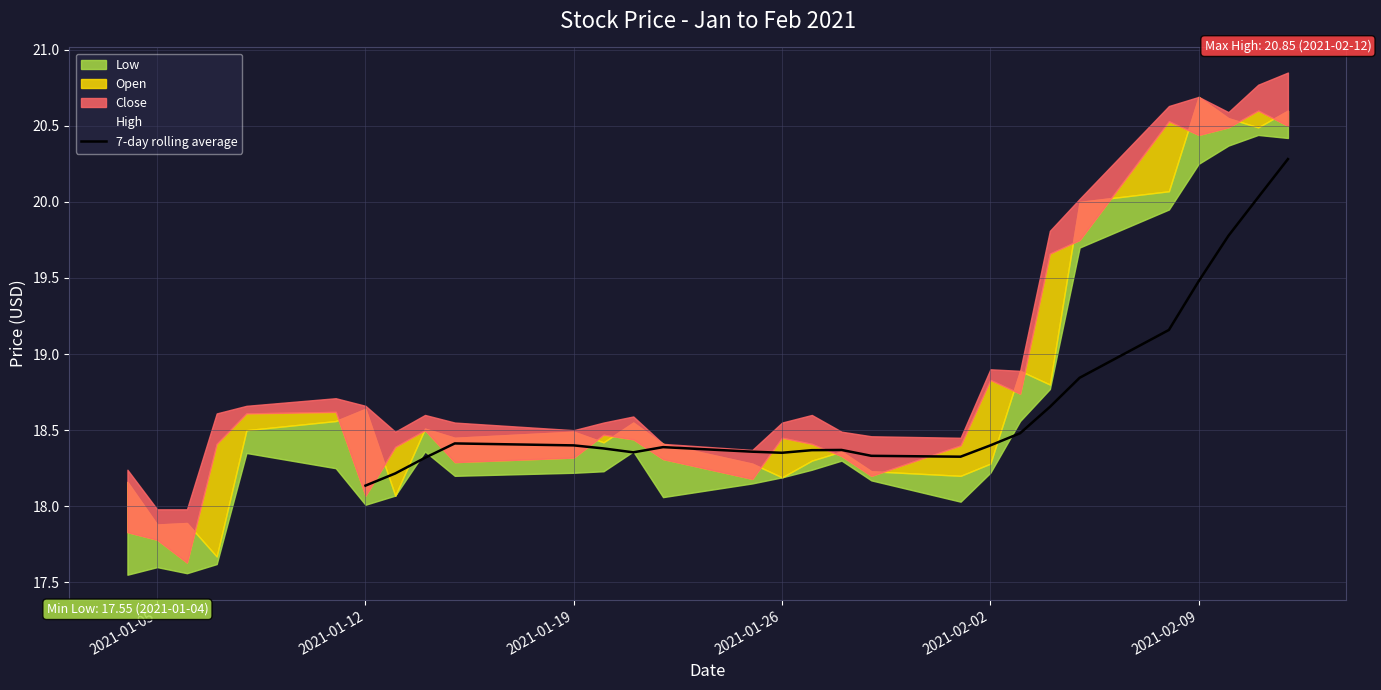

True or false: there are more than 1 points higher than both neighbors.

True